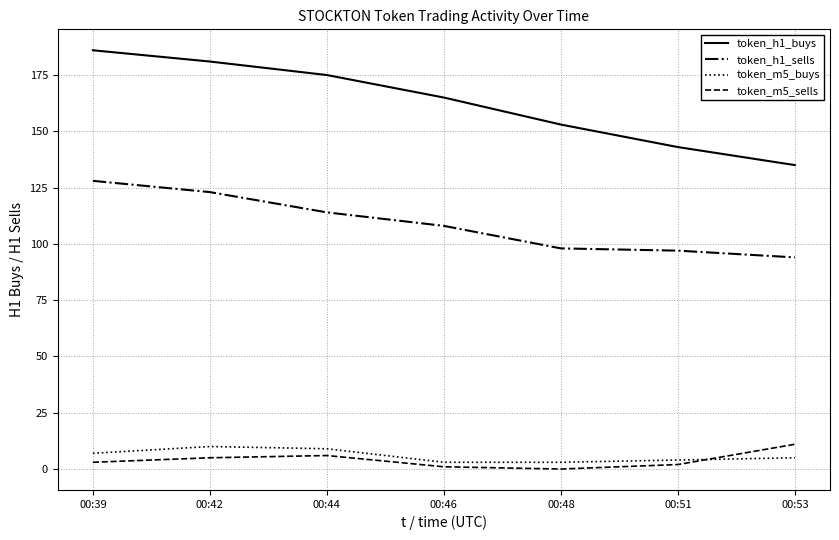

True or false: token_m5_buys and token_h1_buys intersect in this chart.

False